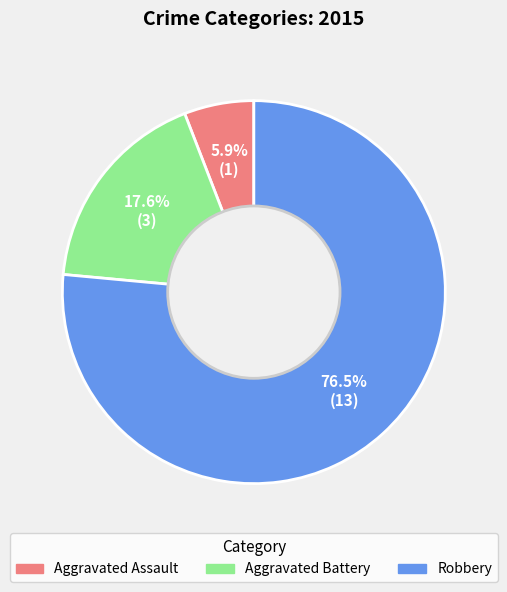

Rank the categories by value from highest to lowest.

Robbery, Aggravated Battery, Aggravated Assault